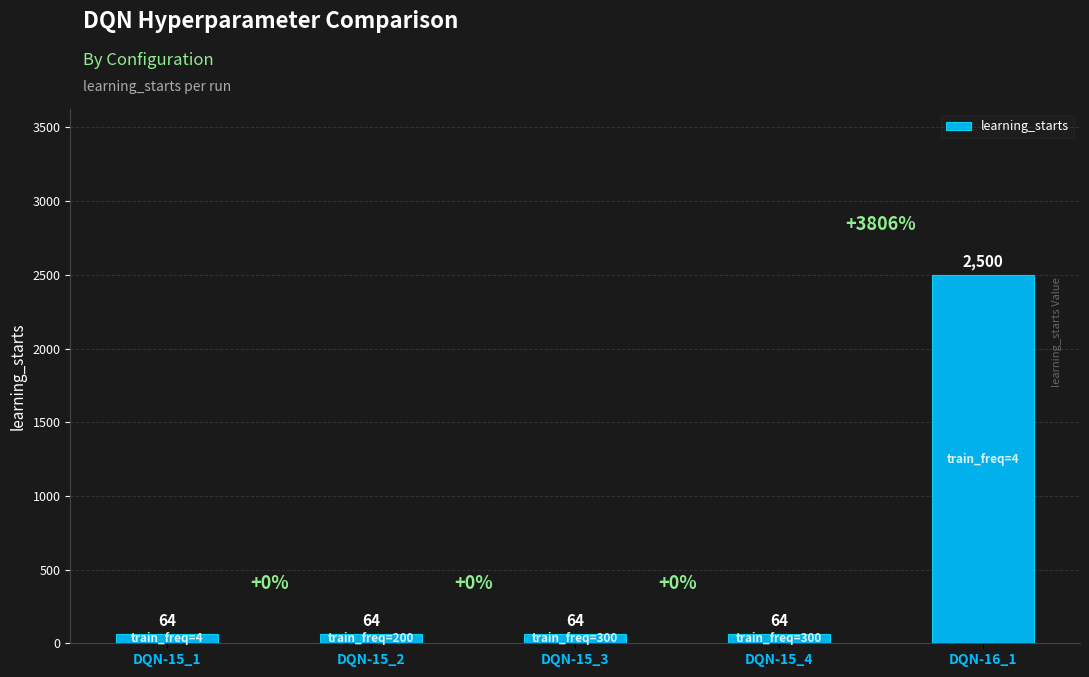

What is the greatest value displayed?

2500